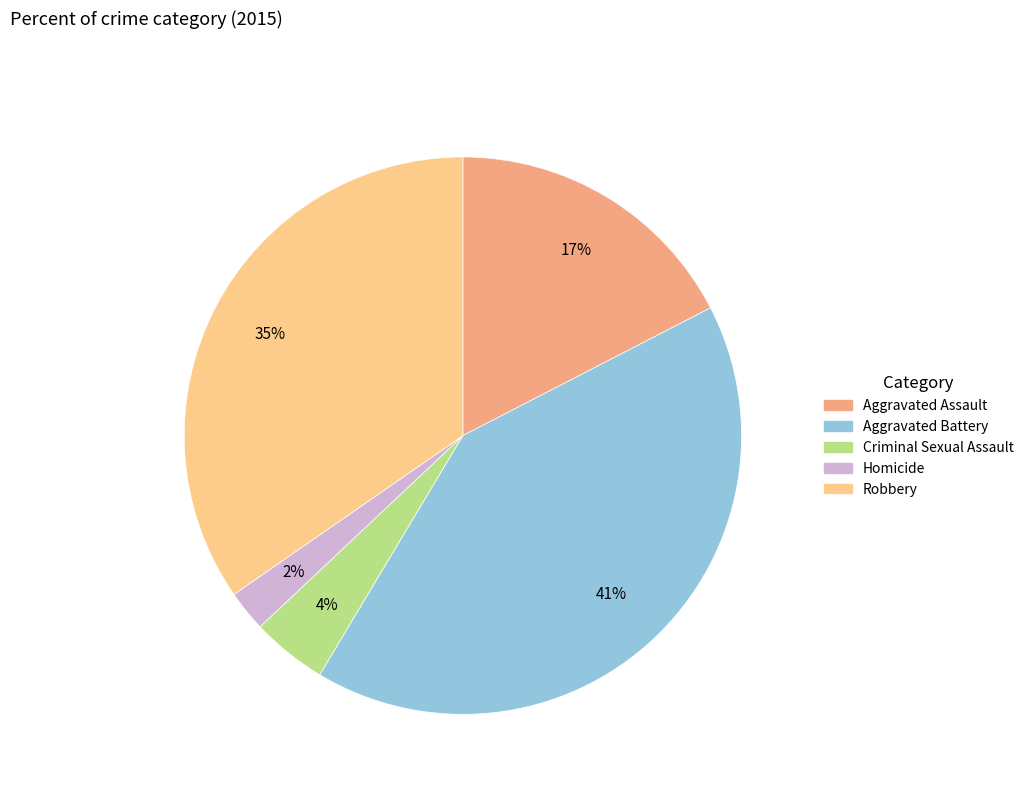

Count the number of slices in the pie.

5